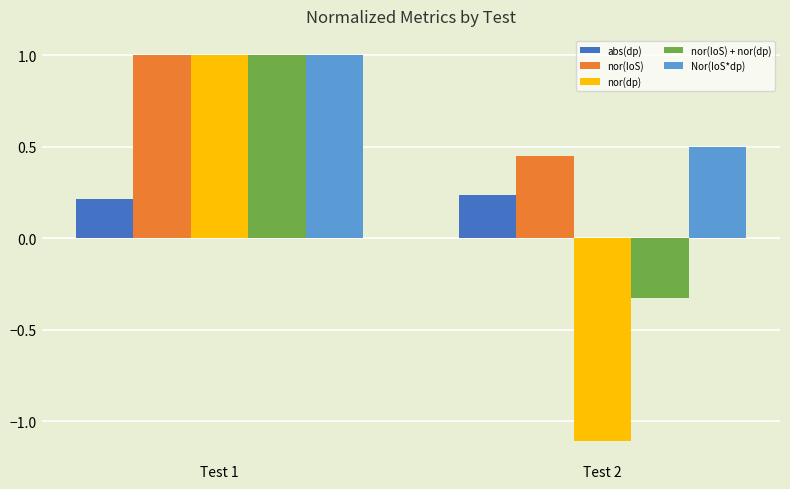

The nor(IoS) series shows 1.0 at Test 1. True or false?

True